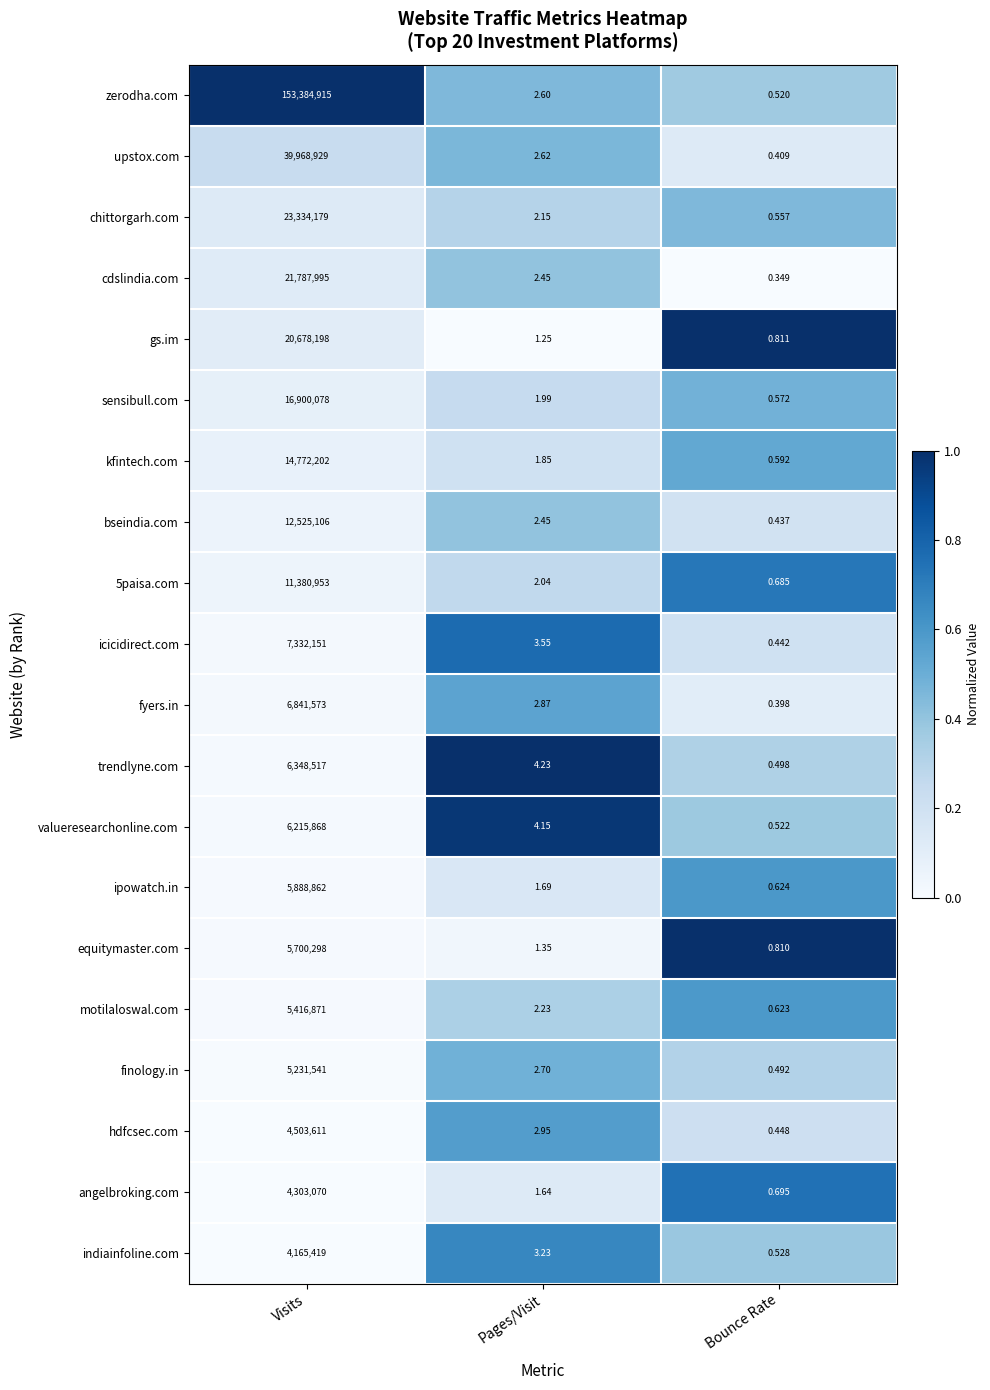

Which series has the widest spread of values?

zerodha.com